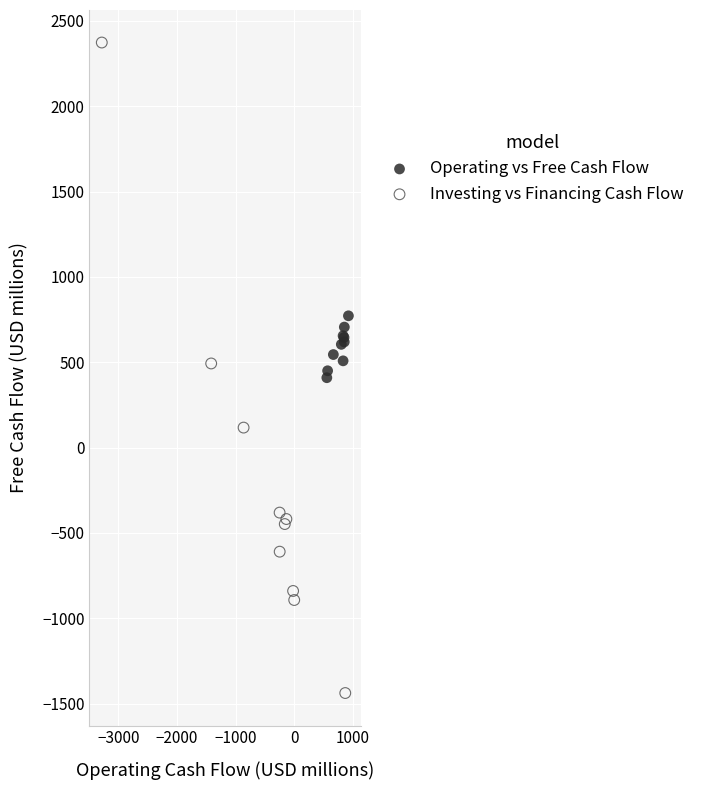

Which series contains the lowest Y value?

Investing vs Financing Cash Flow